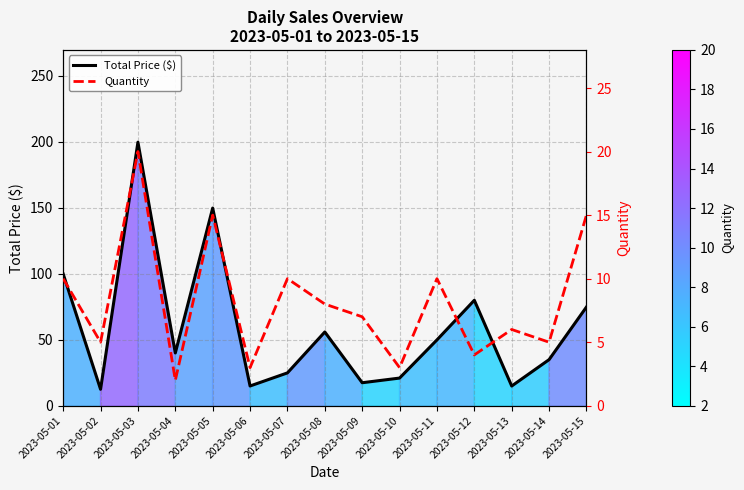

True or false: Total Price ($) and Quantity intersect in this chart.

False